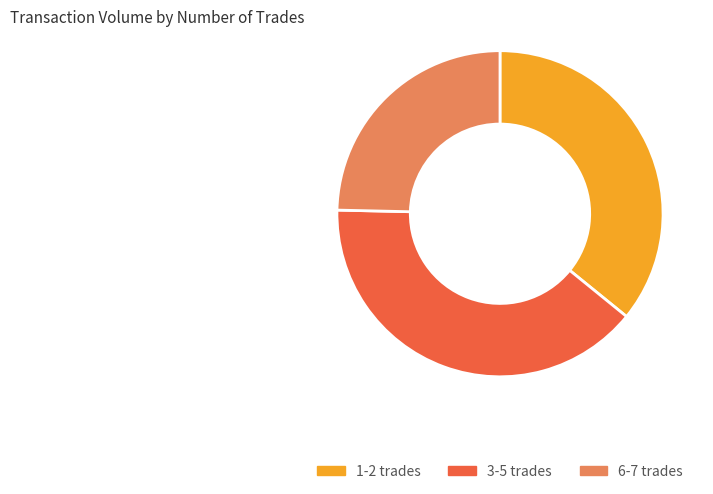

Is there a majority slice in this chart?

No